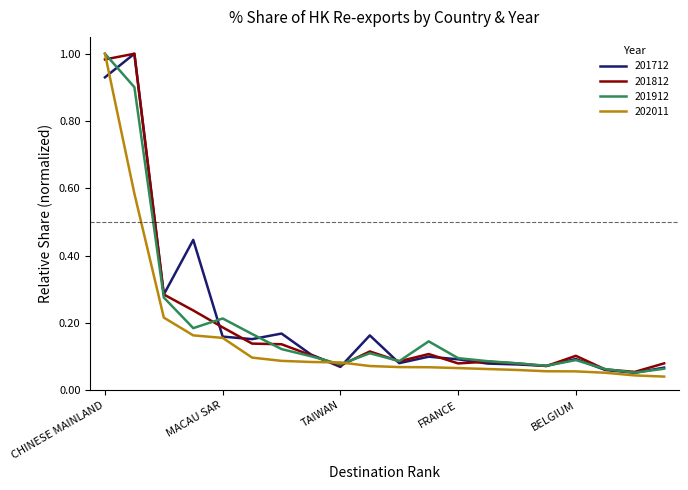

What are all the series names shown in the legend?

201712, 201812, 201912, 202011